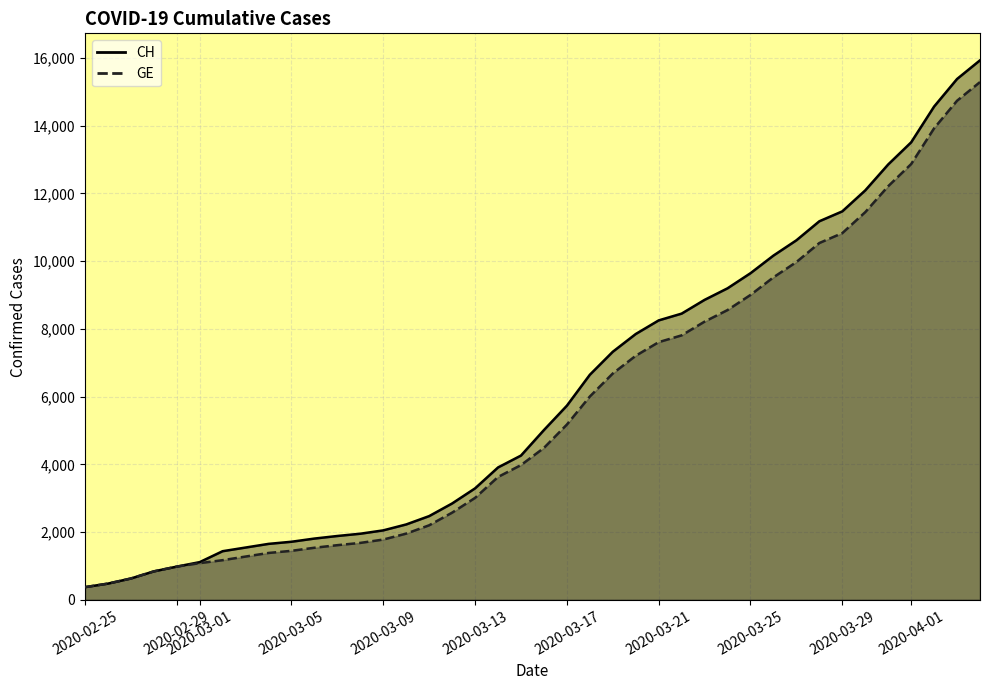

What are all the series names shown in the legend?

CH, GE